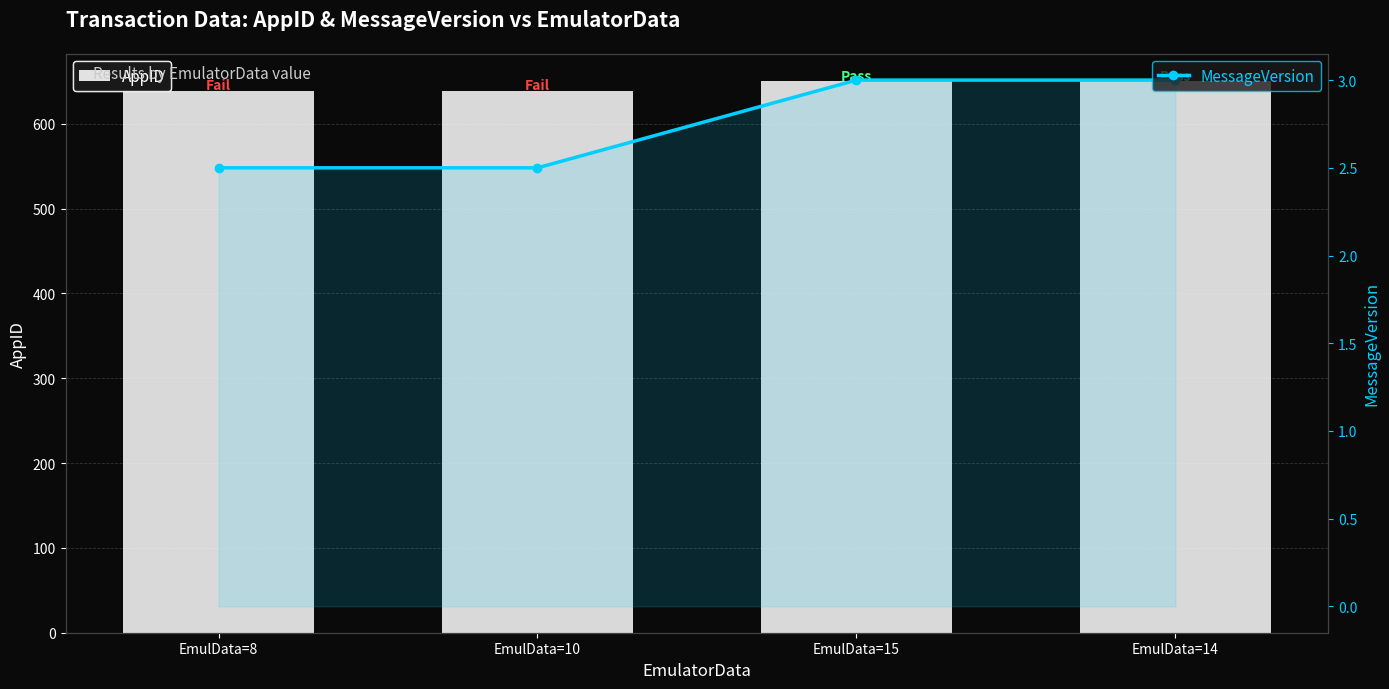

What is the difference between the maximum and second lowest values in the AppID series?

11.0